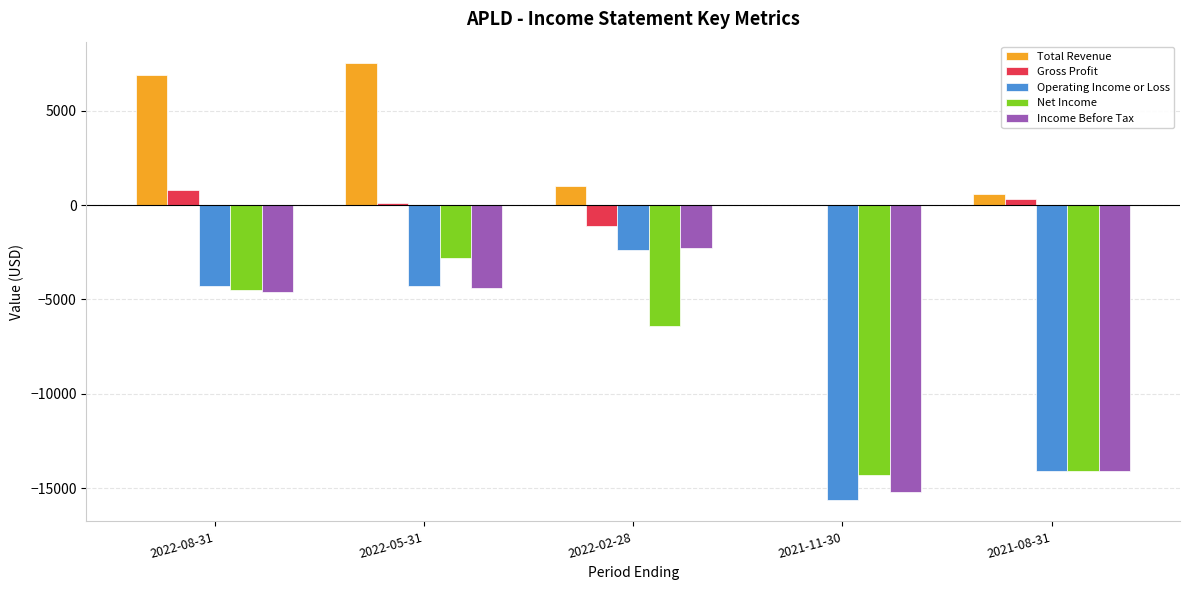

How many data points does each series have?

5